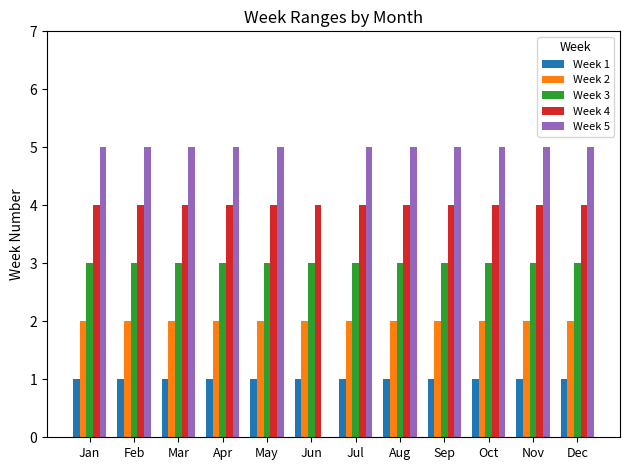

Reading left to right, transcribe all the data shown in this chart.

Week 1: 1	1	1	1	1	1	1	1	1	1	1	1
Week 2: 2	2	2	2	2	2	2	2	2	2	2	2
Week 3: 3	3	3	3	3	3	3	3	3	3	3	3
Week 4: 4	4	4	4	4	4	4	4	4	4	4	4
Week 5: 5	5	5	5	5	0	5	5	5	5	5	5